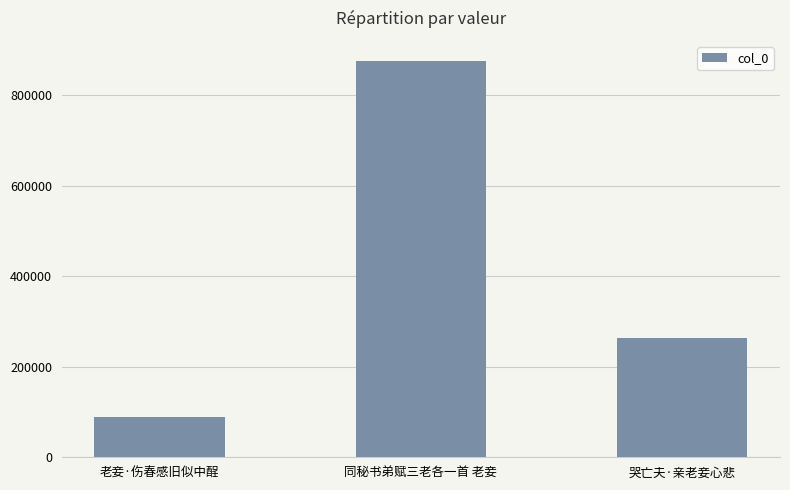

Does the chart contain stacked bars?

No